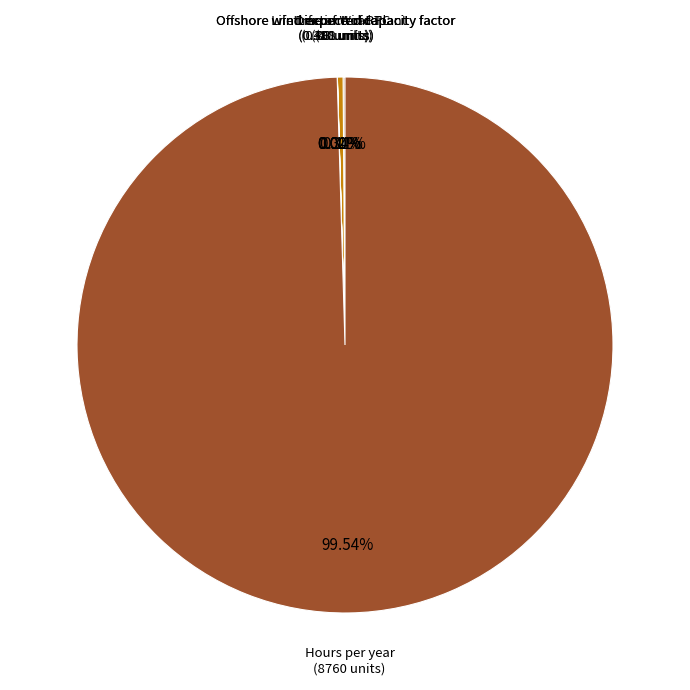

Which category has the biggest portion of the pie?

Hours per year